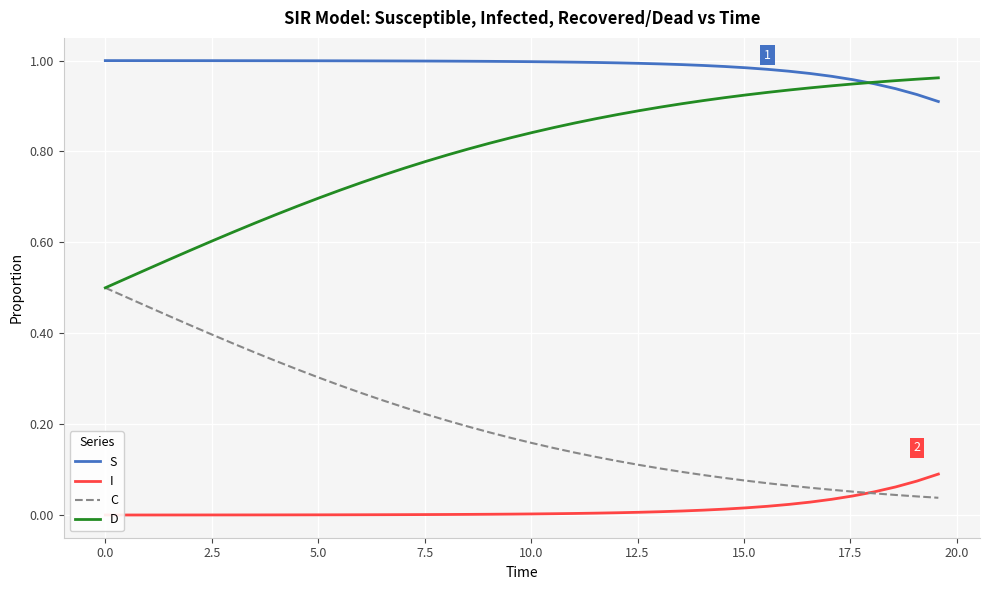

Rank the series by their maximum value, from highest to lowest.

S, D, C, I